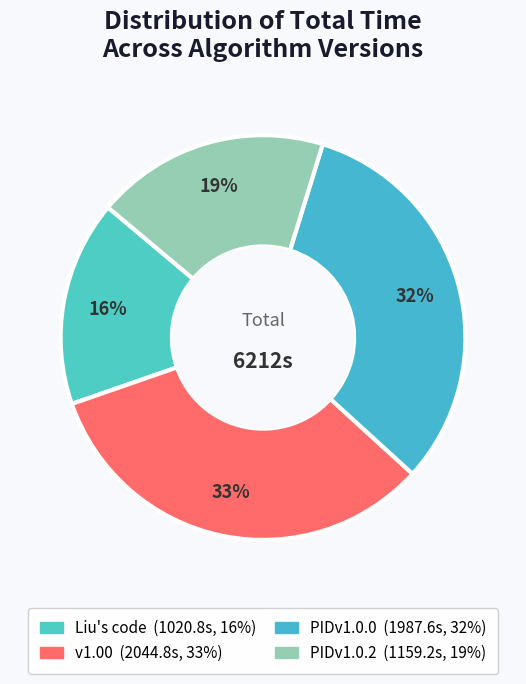

How many slices are in this pie chart?

4